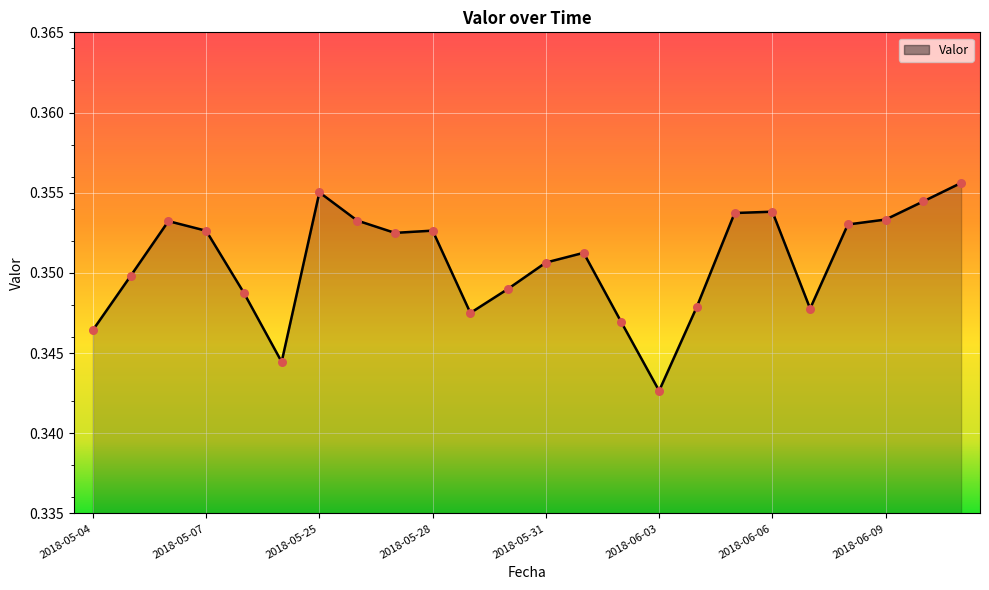

How many lines are shown in the chart?

1